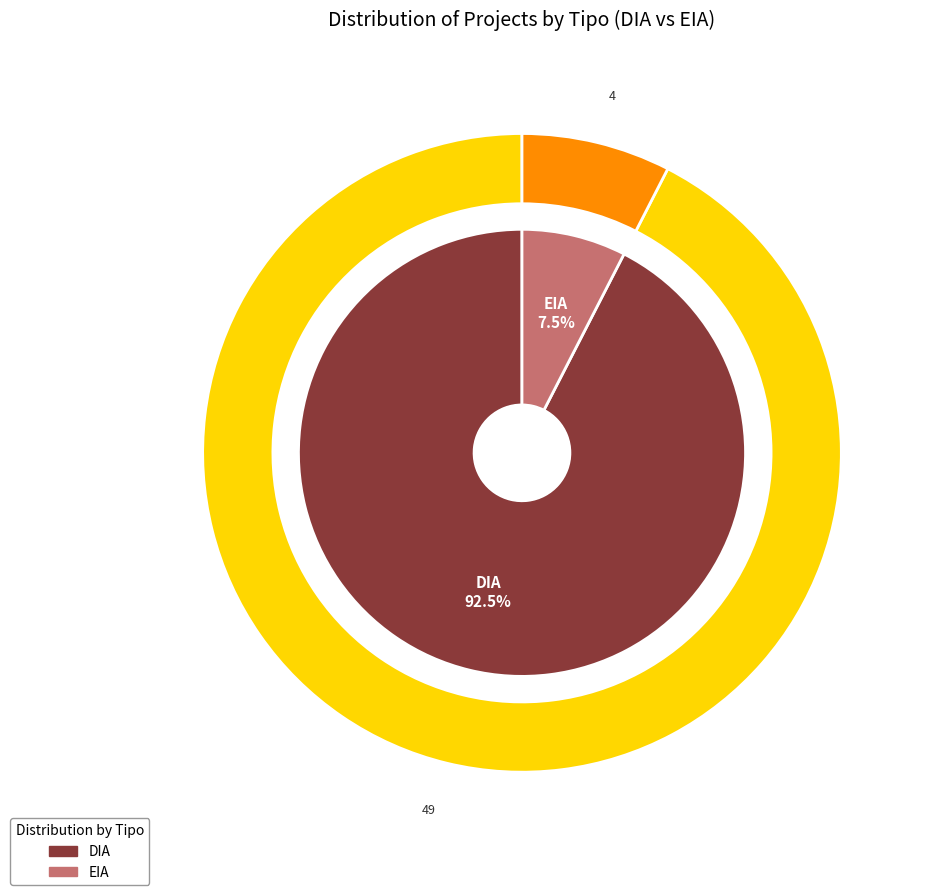

How many slices are in this pie chart?

2